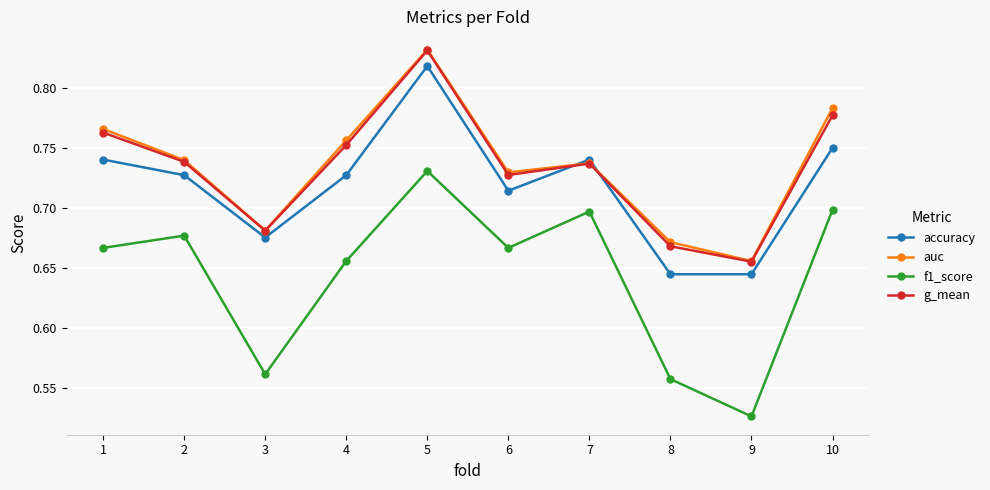

Which category has the highest value across all series?

5